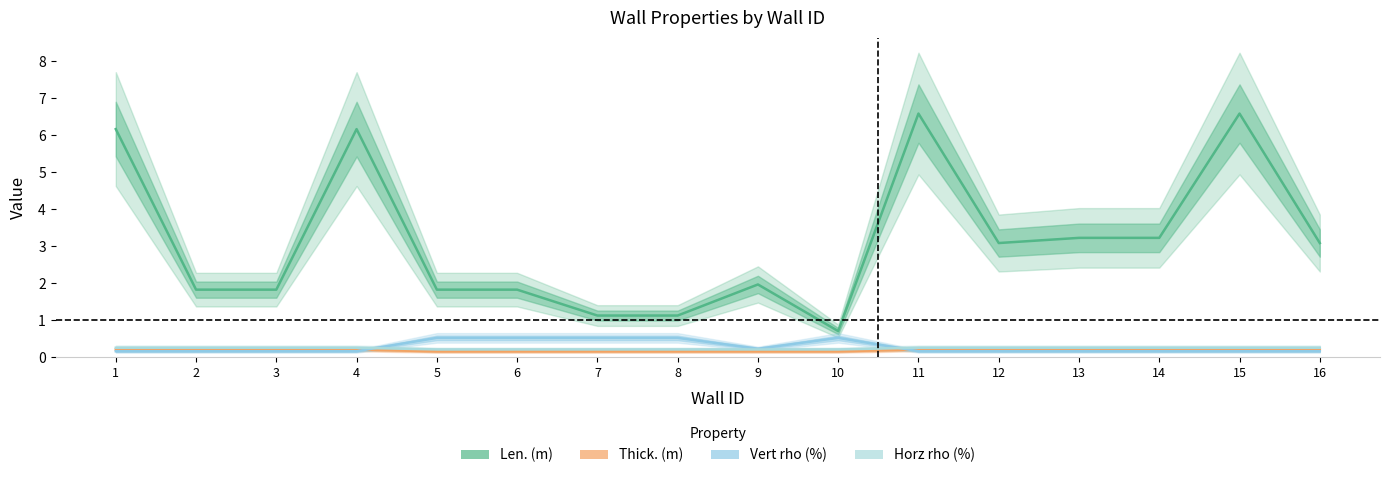

True or false: Len. (m) and Vert rho (%) intersect in this chart.

False